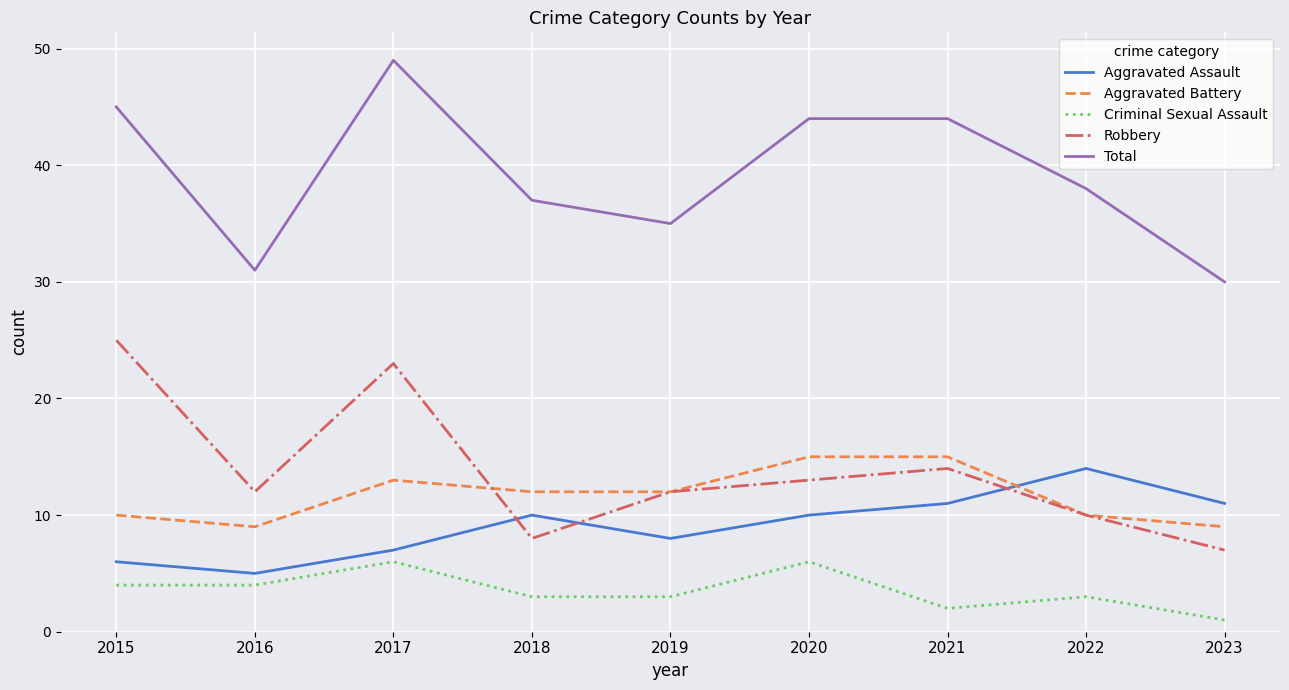

Reading left to right, list all the values displayed in this chart.

Aggravated Assault: 2015=6	2016=5	2017=7	2018=10	2019=8	2020=10	2021=11	2022=14	2023=11
Aggravated Battery: 2015=10	2016=9	2017=13	2018=12	2019=12	2020=15	2021=15	2022=10	2023=9
Criminal Sexual Assault: 2015=4	2016=4	2017=6	2018=3	2019=3	2020=6	2021=2	2022=3	2023=1
Robbery: 2015=25	2016=12	2017=23	2018=8	2019=12	2020=13	2021=14	2022=10	2023=7
Total: 2015=45	2016=31	2017=49	2018=37	2019=35	2020=44	2021=44	2022=38	2023=30